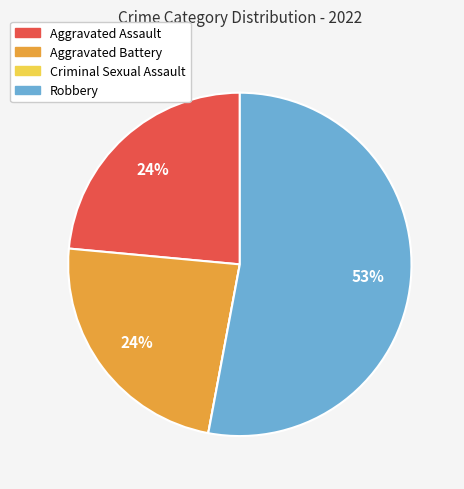

Which has a higher value, Robbery or Aggravated Assault?

Robbery